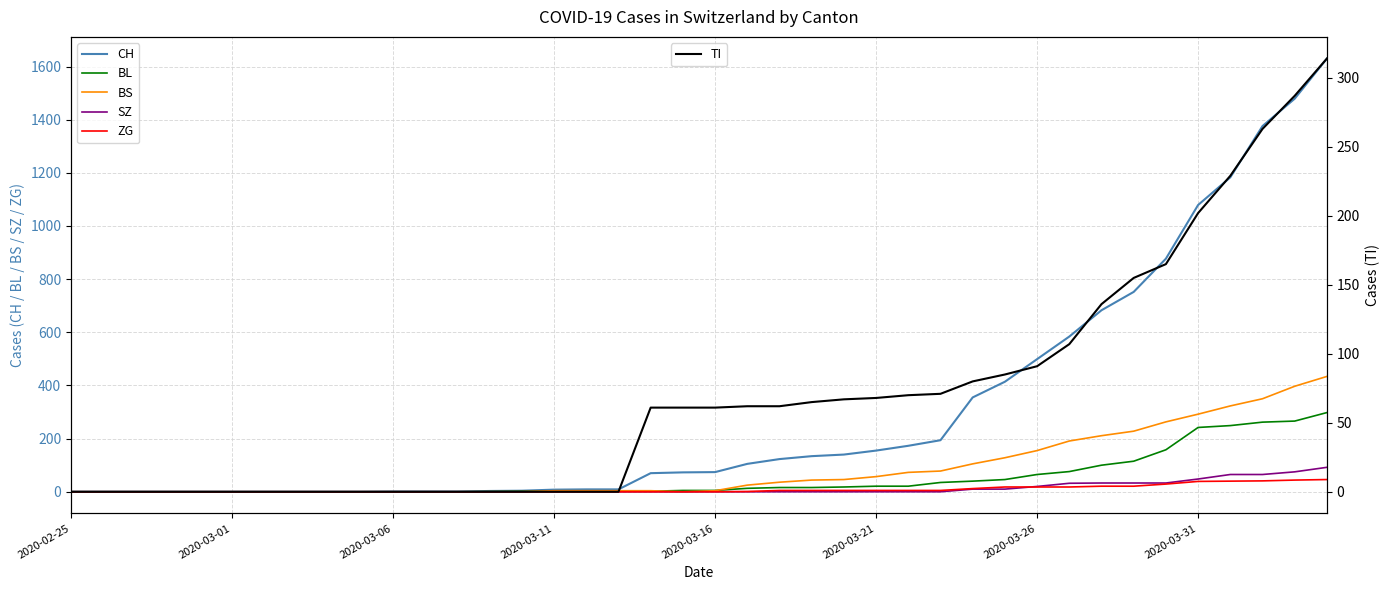

Reading left to right, what are all the values shown in this chart?

CH: 0	0	0	0	0	0	0	0	0	0	1	1	1	3	4	8	9	9	70	73	74	105	123	134	140	155	173	194	355	414	499	584	683	752	877	1079	1183	1376	1479	1630
BL: 0	0	0	0	0	0	0	0	0	0	0	0	0	1	2	2	2	2	2	5	5	13	16	16	18	21	21	35	40	46	65	76	100	115	158	242	249	262	266	298
BS: 0	0	0	0	0	0	0	0	0	0	0	0	0	0	0	4	4	4	4	0	4	25	36	44	46	57	73	78	105	128	155	191	211	228	263	292	323	350	397	434
SZ: 0	0	0	0	0	0	0	0	0	0	0	0	0	0	0	0	0	0	0	0	0	0	0	0	0	0	0	0	10	10	20	32	33	33	33	48	65	65	75	92
ZG: 0	0	0	0	0	0	0	0	0	0	0	0	0	0	0	0	0	0	0	0	0	1	5	5	5	5	5	5	12	18	18	18	21	21	29	39	40	41	44	46
TI: 0	0	0	0	0	0	0	0	0	0	0	0	0	0	0	0	0	0	61	61	61	62	62	65	67	68	70	71	80	85	91	107	136	155	165	202	229	263	287	314